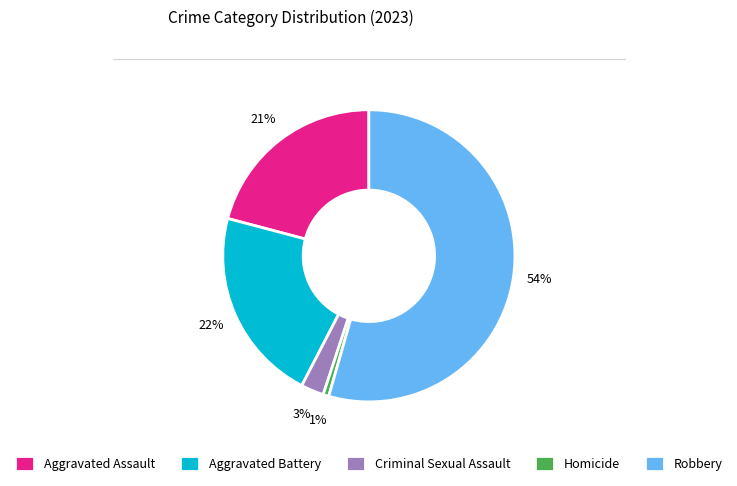

What is the largest slice in the pie chart?

Robbery